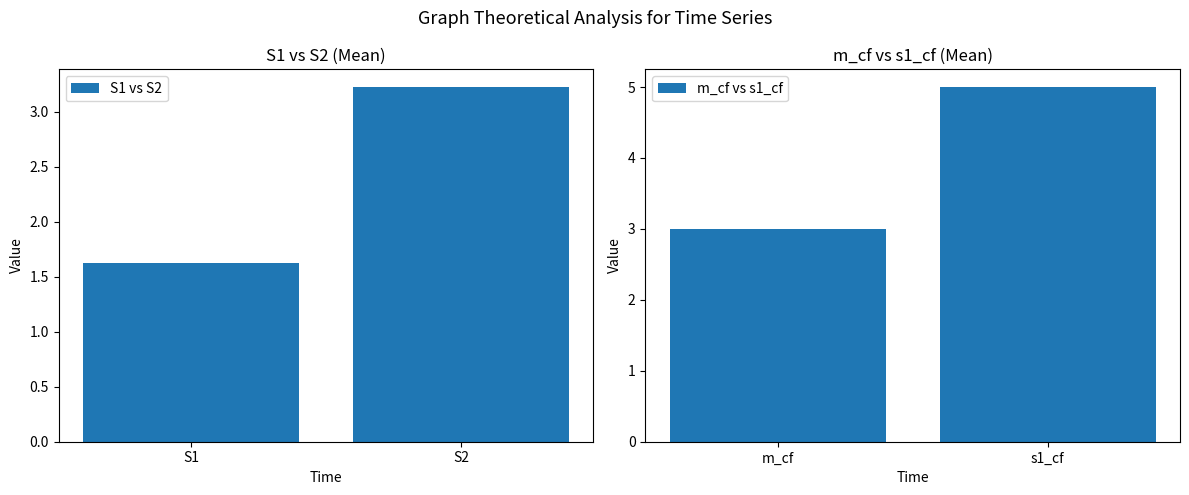

How many values in the S1 vs S2 series exceed 3?

1